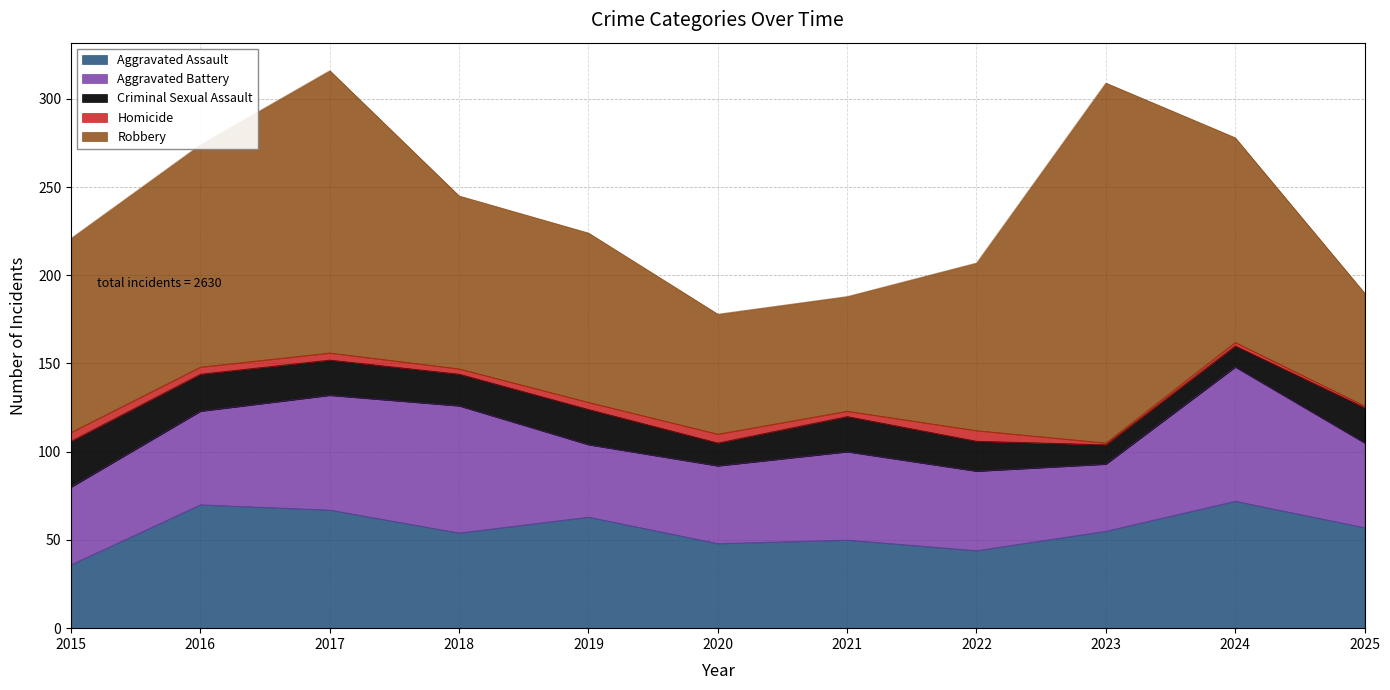

What is the difference between the maximum and minimum values in the Aggravated Assault series?

36